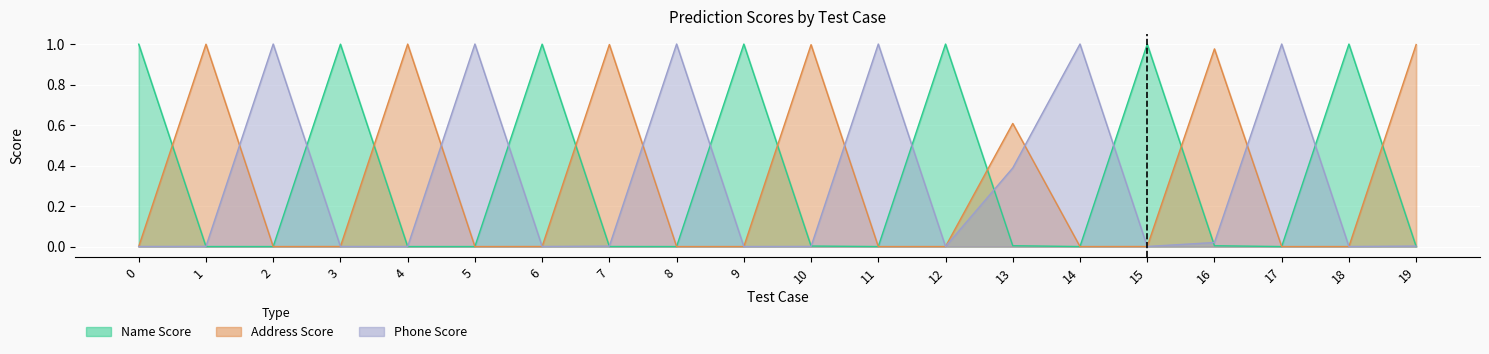

Reading right to left, list all the values displayed in this chart.

Name Score: 0.0	1.0	0.0	0.0	1.0	0.0	0.0	1.0	0.0	0.0	1.0	0.0	0.0	1.0	0.0	0.0	1.0	0.0	0.0	1.0
Address Score: 1.0	0.0	0.0	1.0	0.0	0.0	0.6	0.0	0.0	1.0	0.0	0.0	1.0	0.0	0.0	1.0	0.0	0.0	1.0	0.0
Phone Score: 0.0	0.0	1.0	0.0	0.0	1.0	0.4	0.0	1.0	0.0	0.0	1.0	0.0	0.0	1.0	0.0	0.0	1.0	0.0	0.0